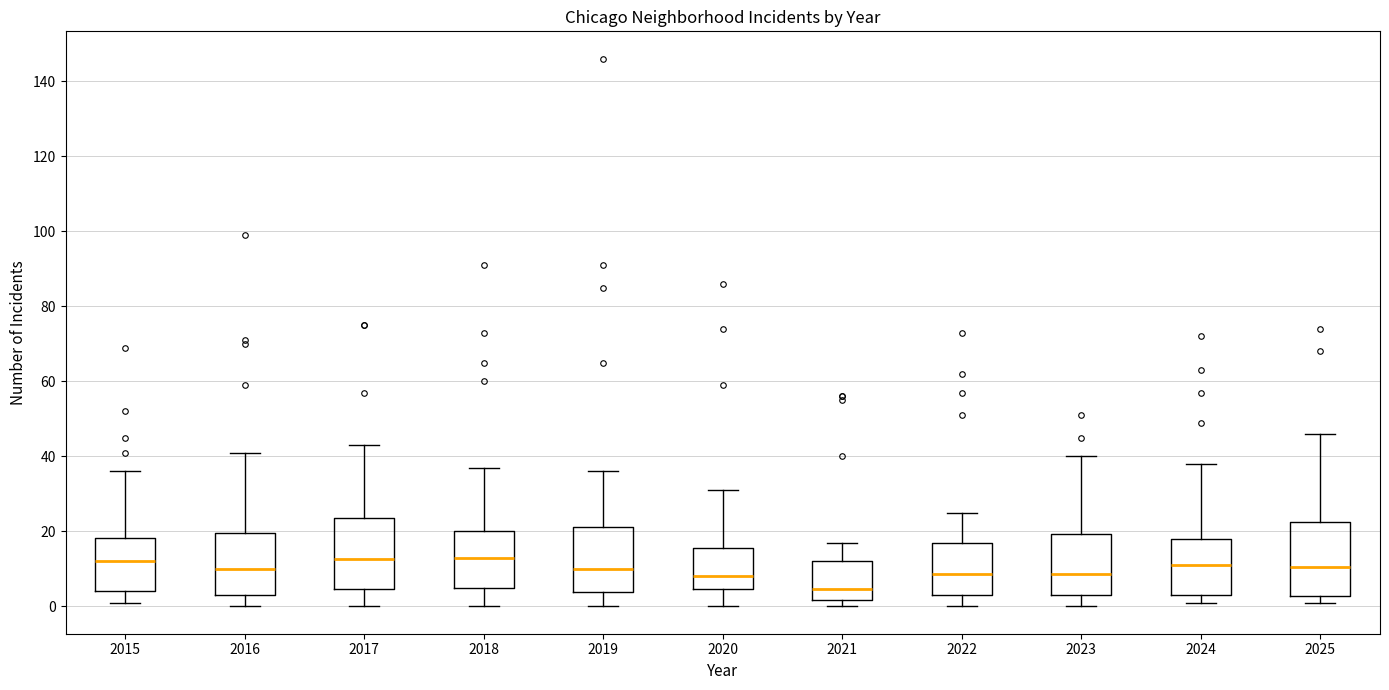

Reading left to right, read every box against the y-axis: the position of its median line, the range the box covers, and the ends of its whiskers. The values are not printed on the chart, so give them approximately, as read against the axis.

2015: median 12, box 4 to 18, whiskers 2 to 36
2016: median 10, box 4 to 20, whiskers 0 to 42
2017: median 12, box 4 to 24, whiskers 0 to 44
2018: median 14, box 6 to 20, whiskers 0 to 38
2019: median 10, box 4 to 22, whiskers 0 to 36
2020: median 8, box 4 to 16, whiskers 0 to 32
2021: median 4, box 2 to 12, whiskers 0 to 18
2022: median 8, box 4 to 18, whiskers 0 to 26
2023: median 8, box 4 to 20, whiskers 0 to 40
2024: median 12, box 4 to 18, whiskers 2 to 38
2025: median 10, box 2 to 22, whiskers 2 (just below the box's lower edge) to 46